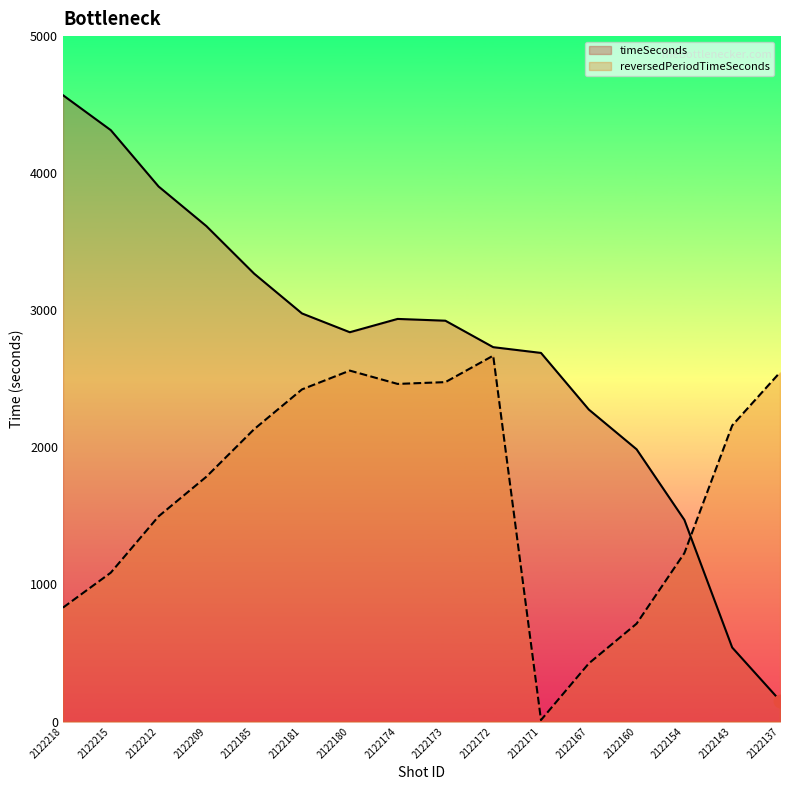

Which series contains the lowest Y value?

reversedPeriodTimeSeconds